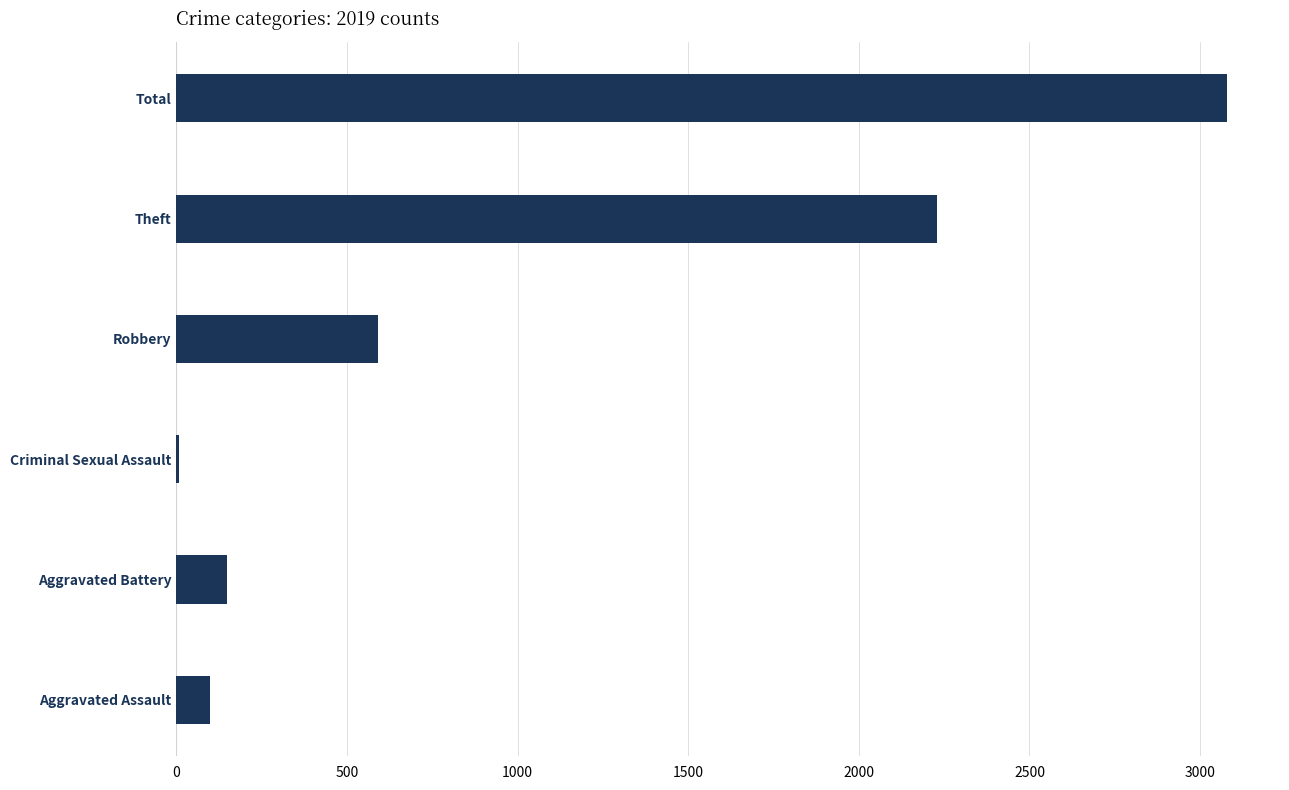

What is the maximum value shown in the chart?

3080